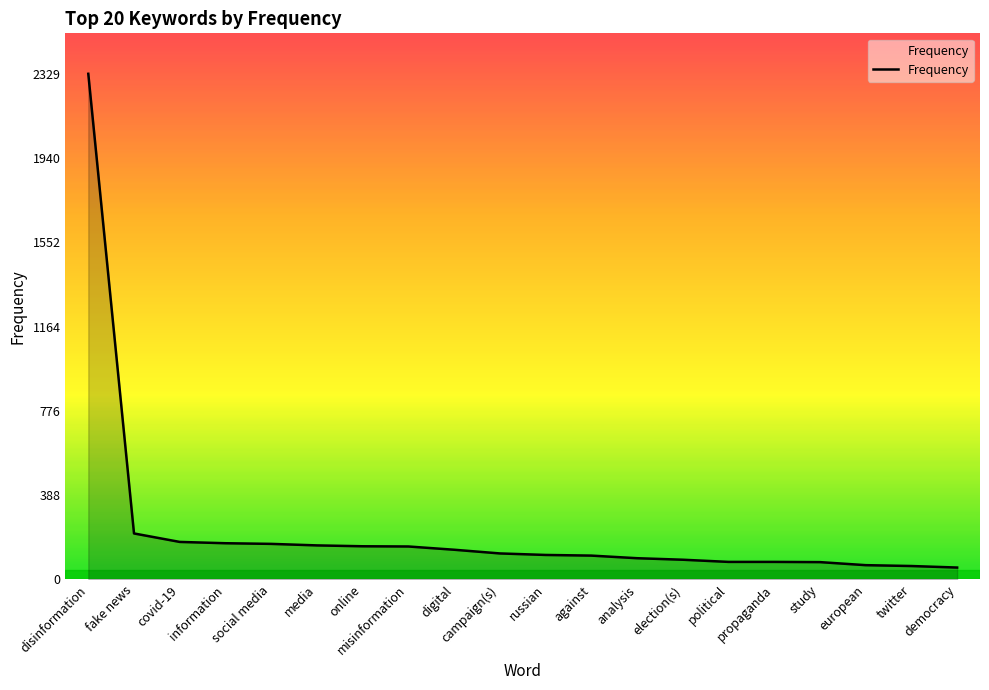

What is the sum of all values?

4601